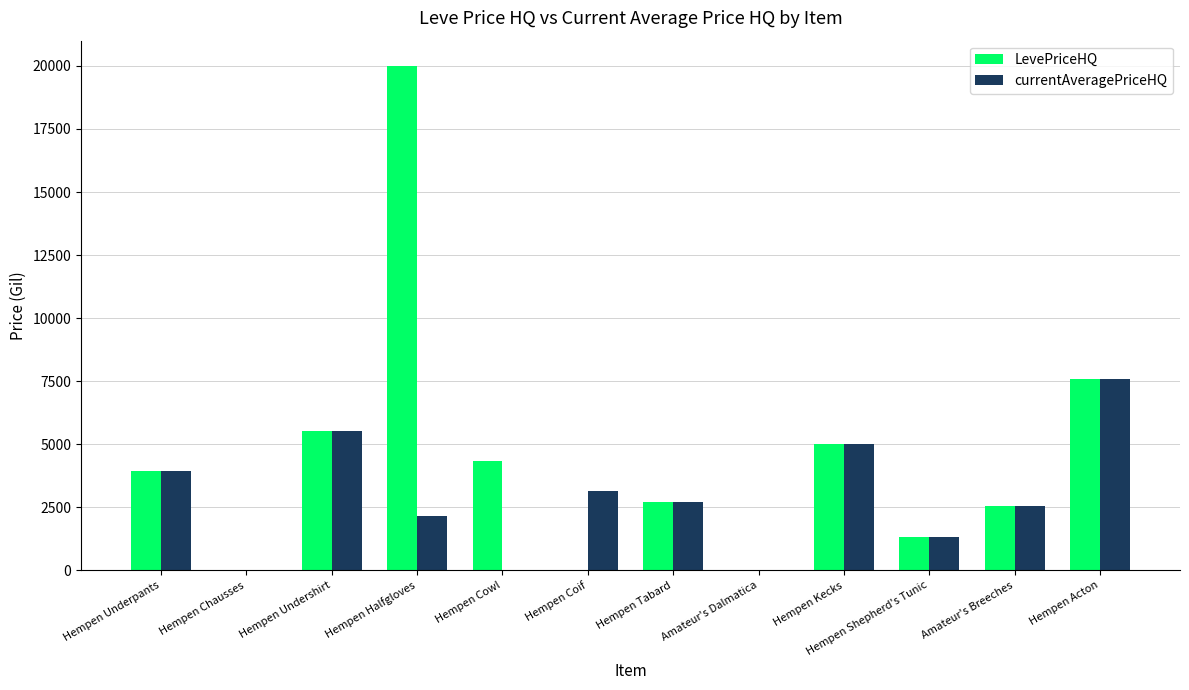

The value of LevePriceHQ at Hempen Undershirt is 5511.7. True or false?

True